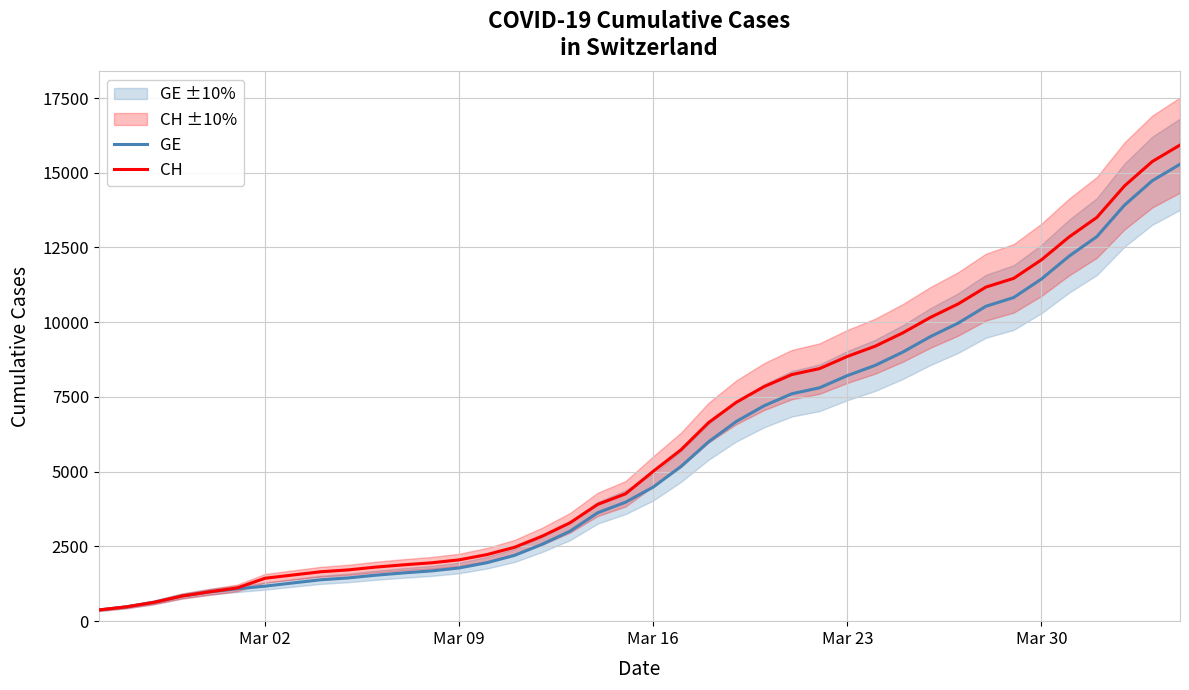

At how many categories does at least one series exceed 5575?

19